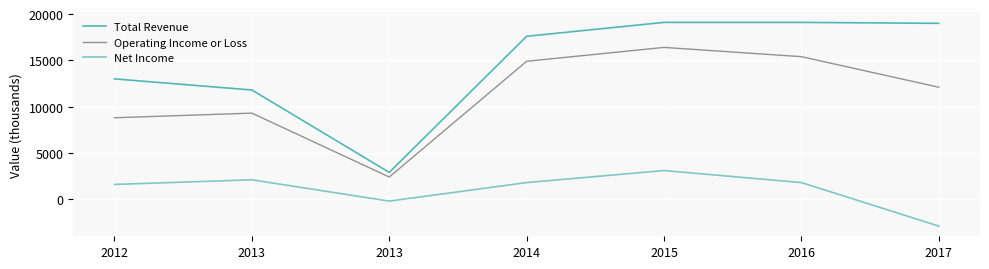

Is it true that Total Revenue equals 5124 at 2017?

False